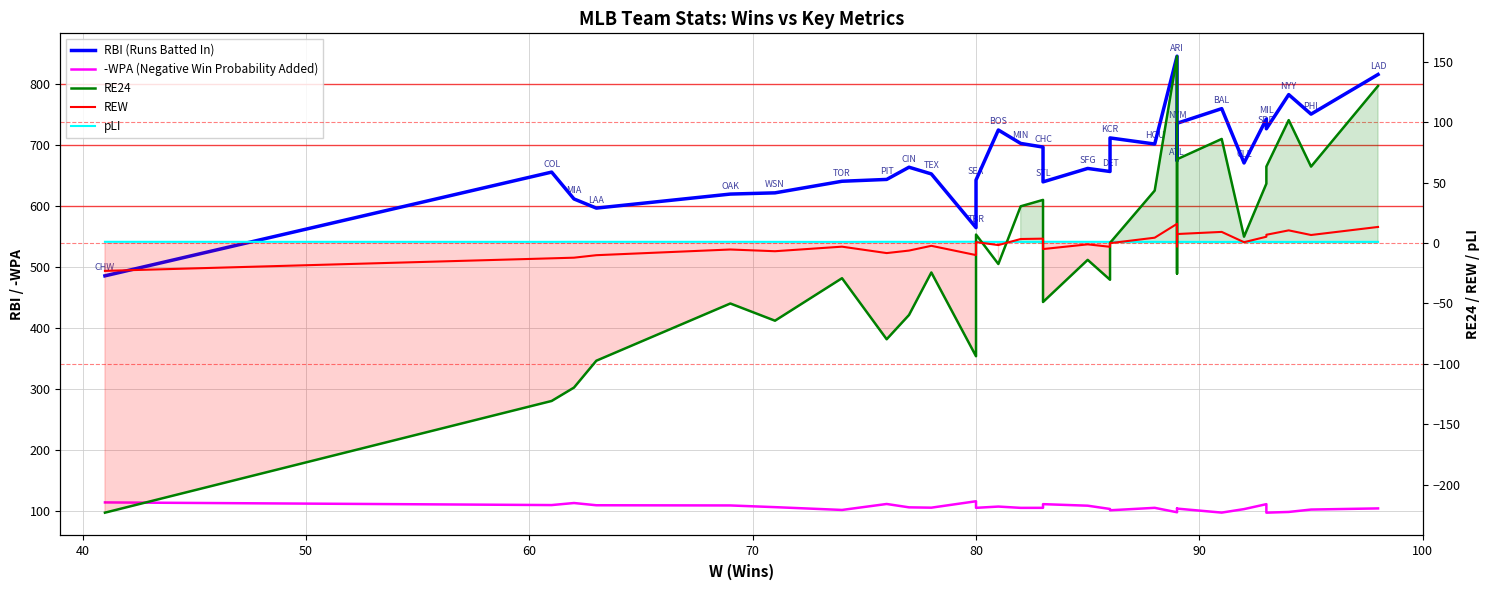

True or false: REW has more than 2 points higher than both neighbors.

True